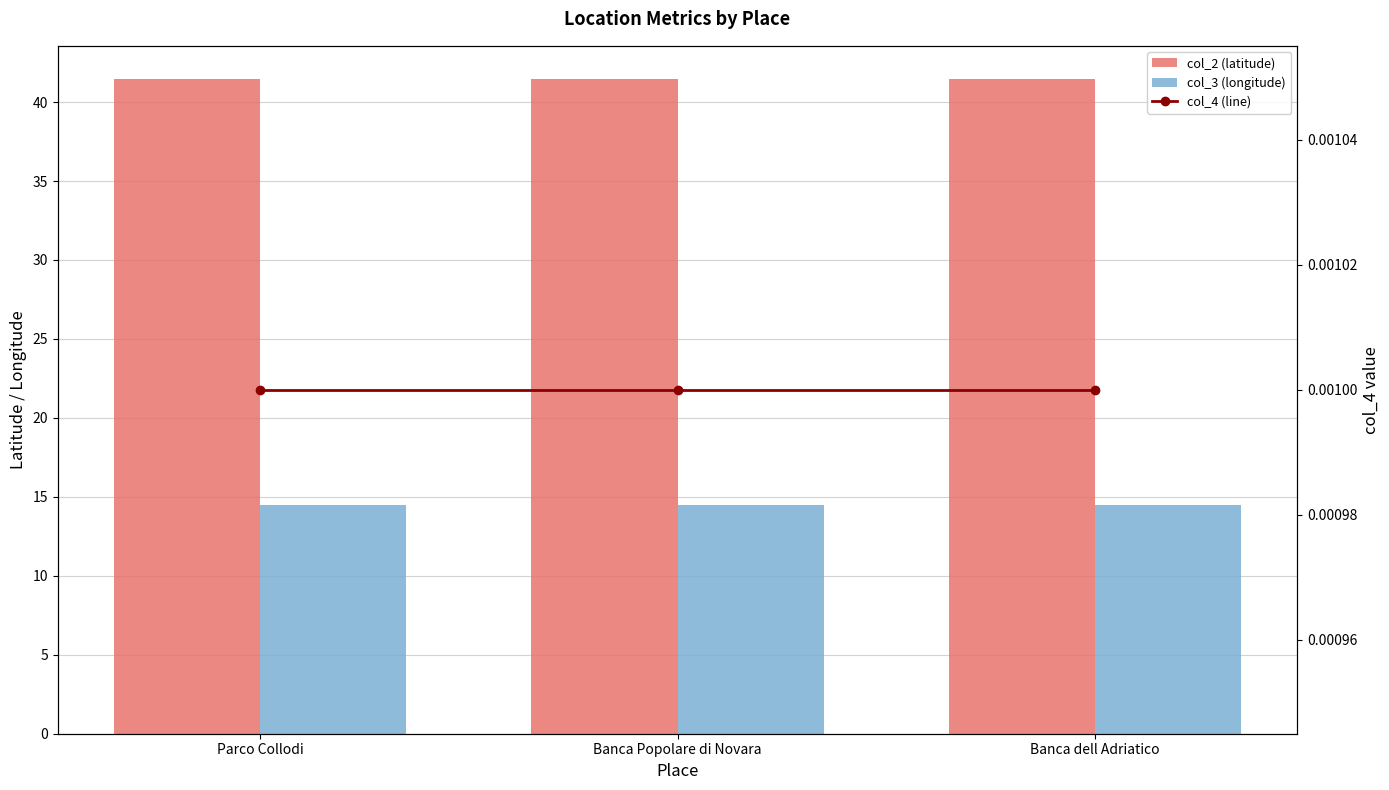

At which label does col_4 (line) reach its minimum?

Parco Collodi